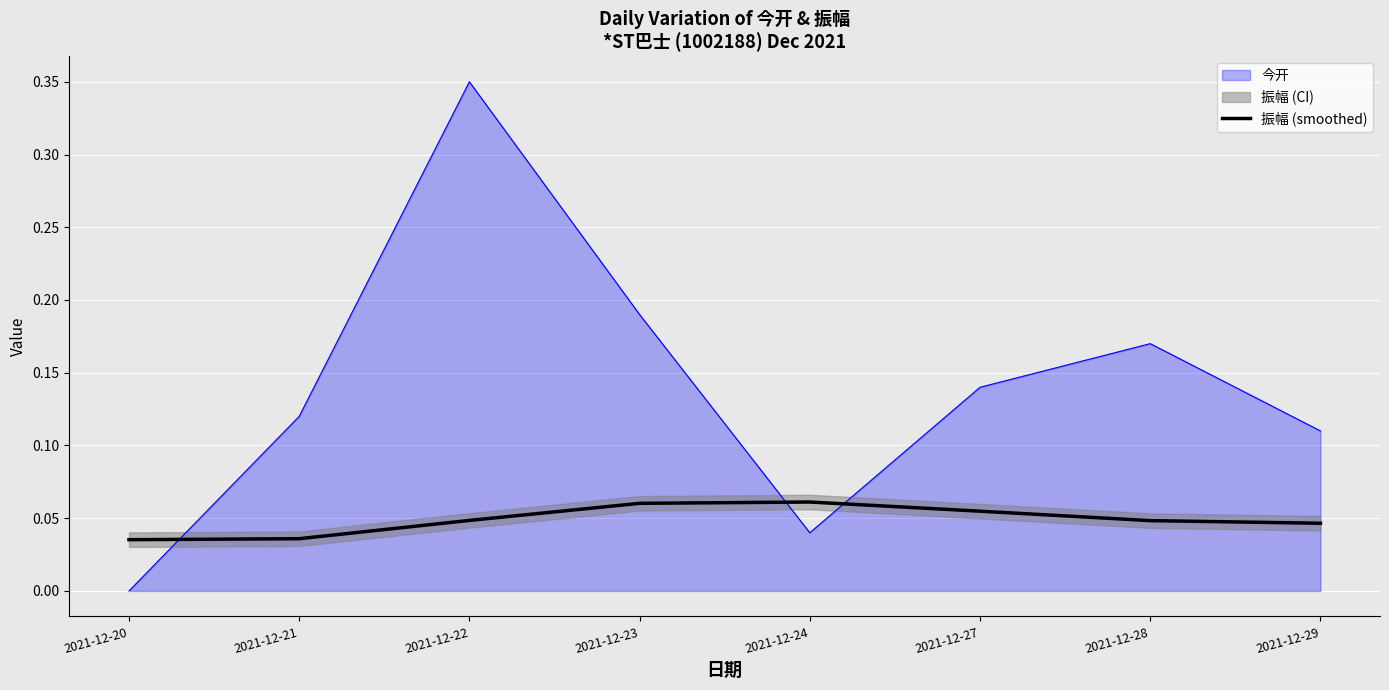

The chart shows a value of 0.0 at 2021-12-22. True or false?

True